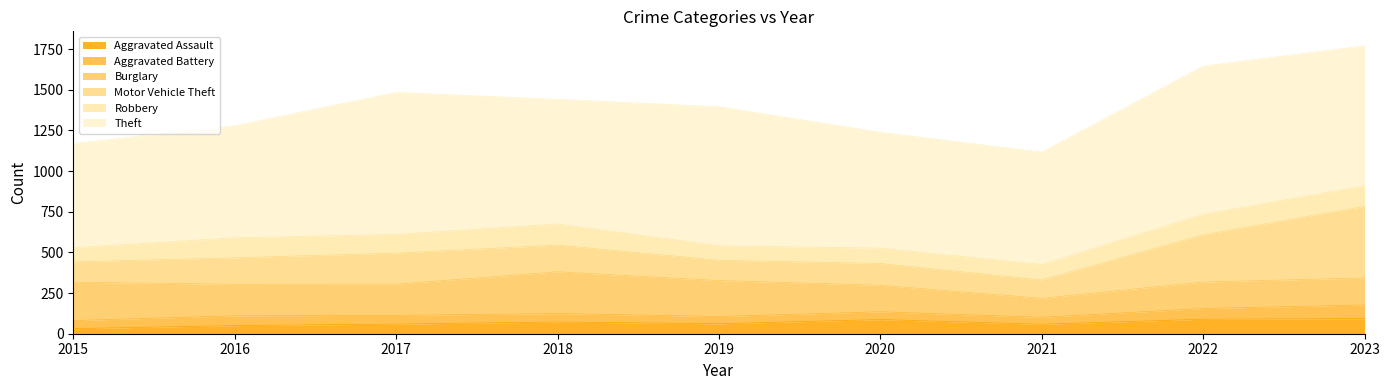

Reading left to right, list all the values displayed in this chart.

Aggravated Assault: 2015=31	2016=50	2017=59	2018=72	2019=61	2020=87	2021=58	2022=89	2023=93
Aggravated Battery: 2015=50	2016=60	2017=54	2018=52	2019=45	2020=48	2021=43	2022=66	2023=84
Burglary: 2015=236	2016=194	2017=192	2018=257	2019=221	2020=163	2021=117	2022=163	2023=166
Motor Vehicle Theft: 2015=125	2016=163	2017=191	2018=164	2019=125	2020=134	2021=113	2022=291	2023=440
Robbery: 2015=87	2016=123	2017=115	2018=130	2019=89	2020=94	2021=95	2022=125	2023=127
Theft: 2015=641	2016=689	2017=873	2018=767	2019=855	2020=713	2021=691	2022=912	2023=861